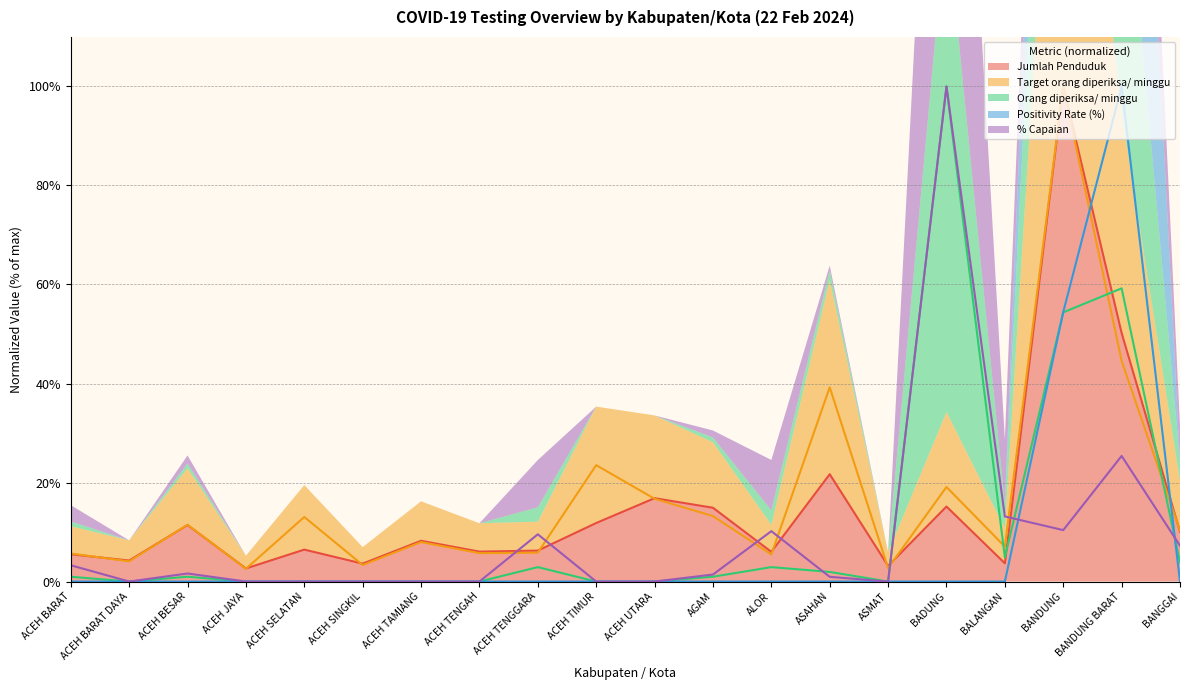

List the series in order of their peak value, highest first.

Jumlah Penduduk, Target orang diperiksa/ minggu, Orang diperiksa/ minggu, Positivity Rate (%), % Capaian